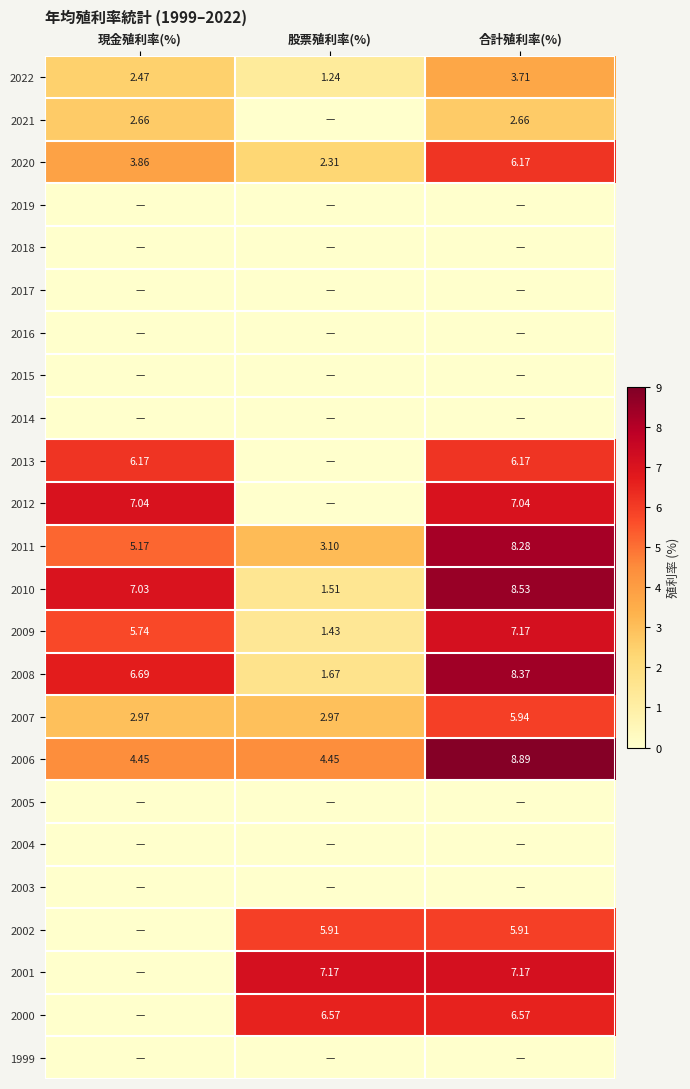

List the labels in order of 2010 value, smallest first.

股票殖利率(%), 現金殖利率(%), 合計殖利率(%)